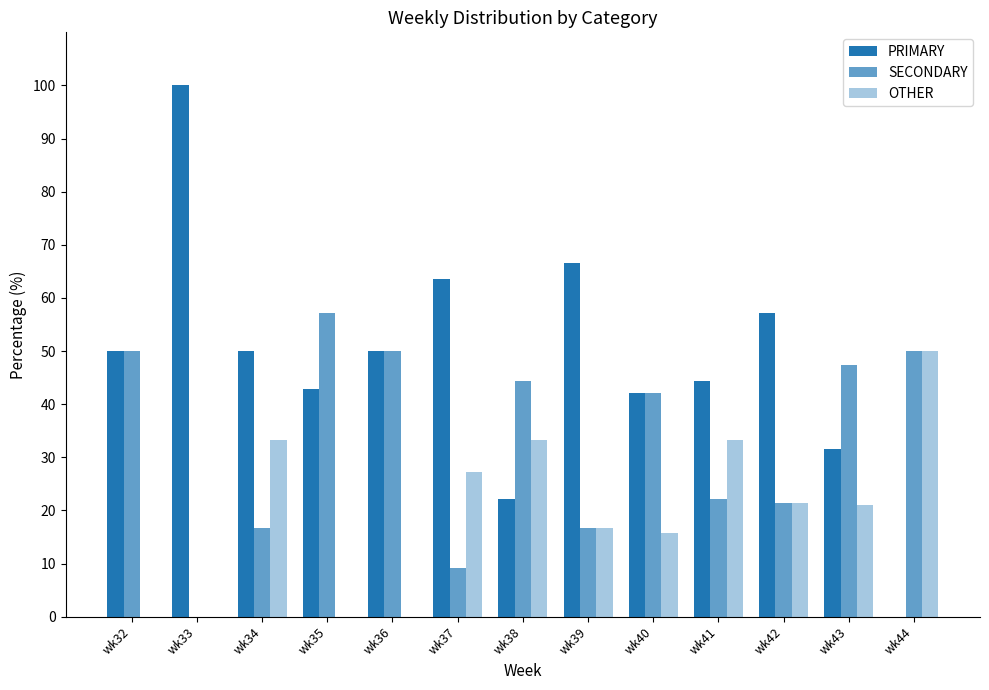

Which category has the highest value in the PRIMARY series?

wk33